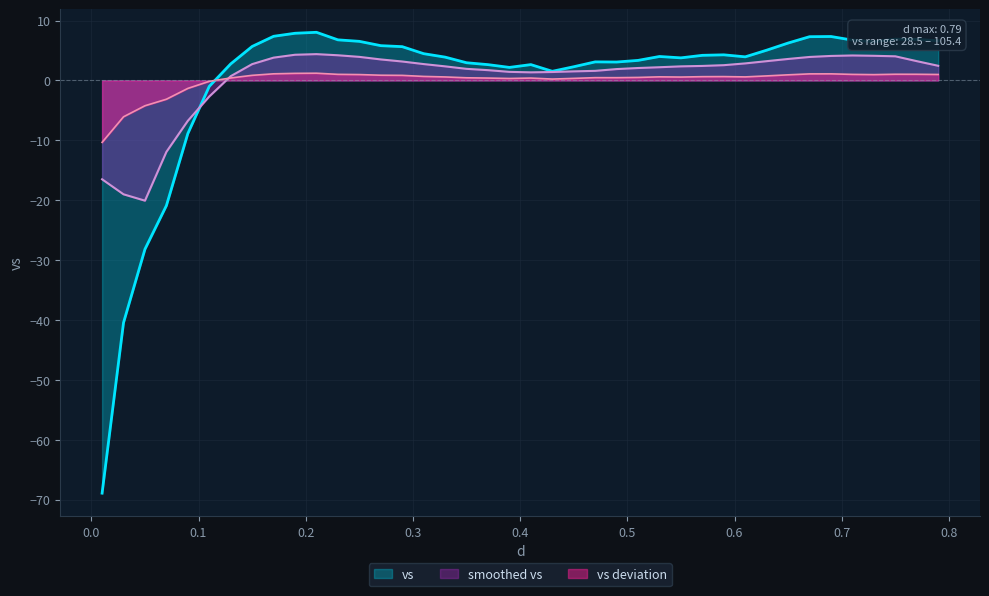

How many points are lower than both their immediate neighbors (excluding endpoints)?

6